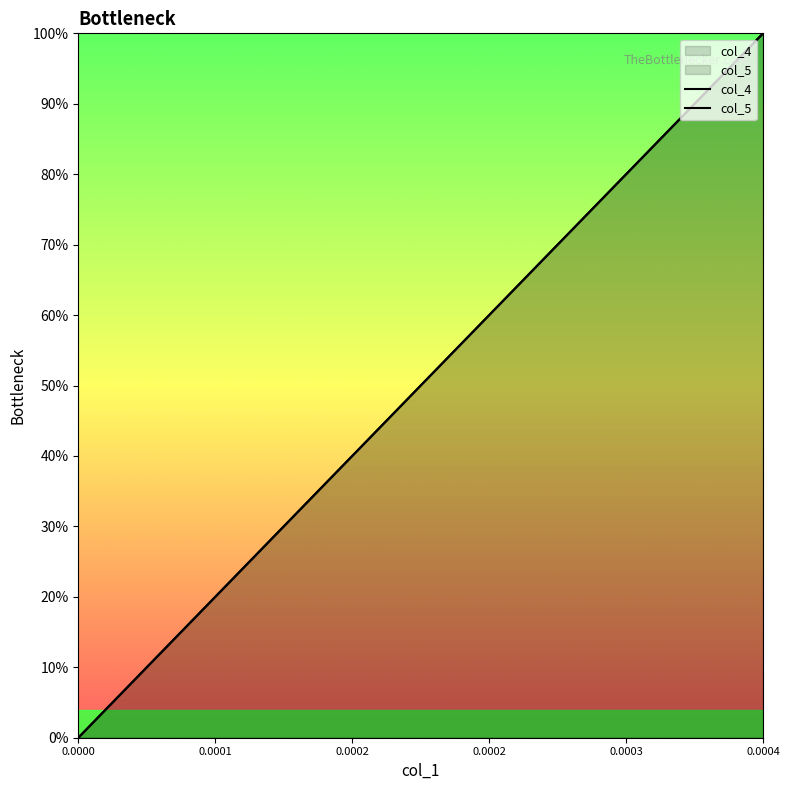

Between 0.0002 and 0.0003, which series saw the biggest shift?

col_4